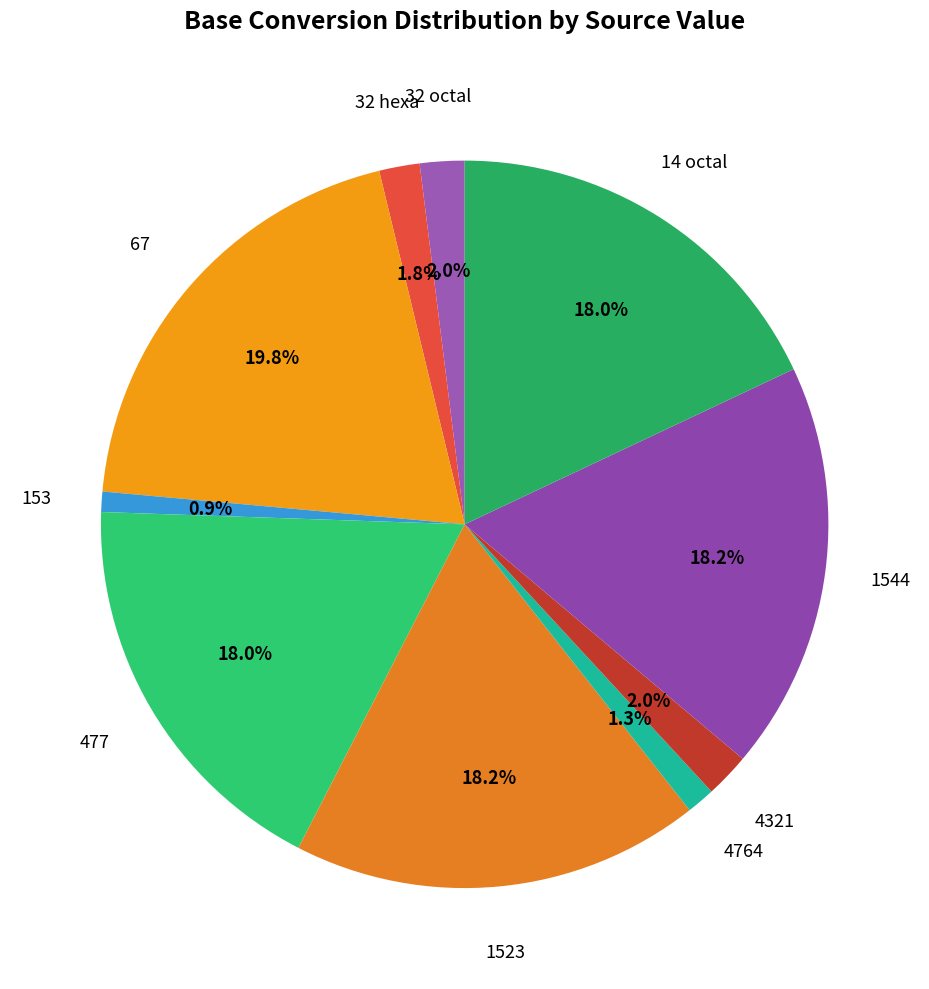

How many segments does this pie chart have?

10